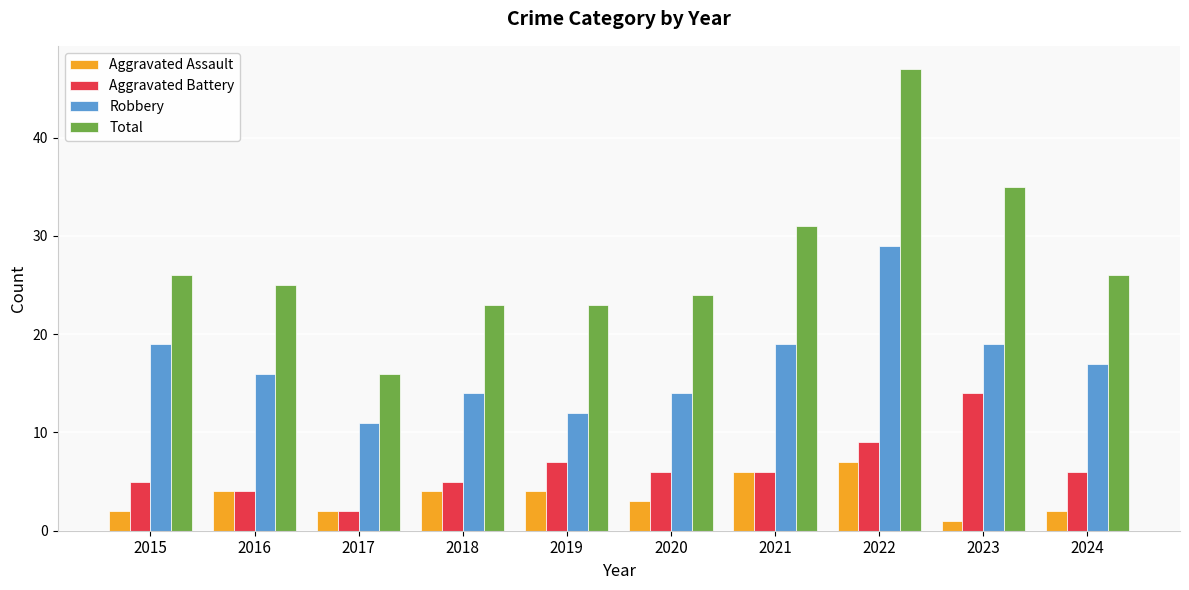

Reading left to right, extract all data points from this chart.

Aggravated Assault: 2015=2	2016=4	2017=2	2018=4	2019=4	2020=3	2021=6	2022=7	2023=1	2024=2
Aggravated Battery: 2015=5	2016=4	2017=2	2018=5	2019=7	2020=6	2021=6	2022=9	2023=14	2024=6
Robbery: 2015=19	2016=16	2017=11	2018=14	2019=12	2020=14	2021=19	2022=29	2023=19	2024=17
Total: 2015=26	2016=25	2017=16	2018=23	2019=23	2020=24	2021=31	2022=47	2023=35	2024=26